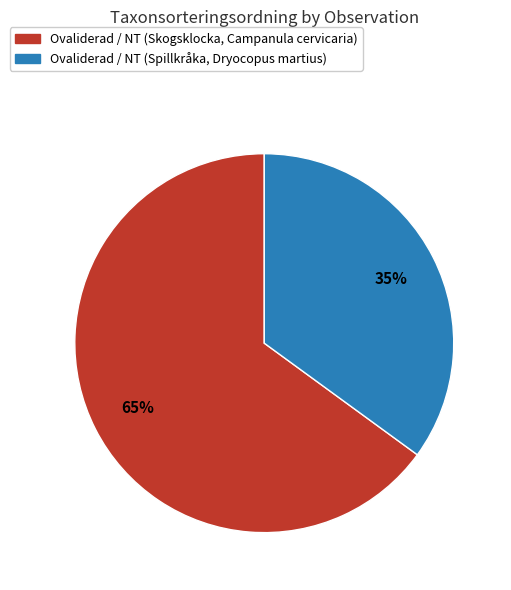

Count the number of slices in the pie.

2